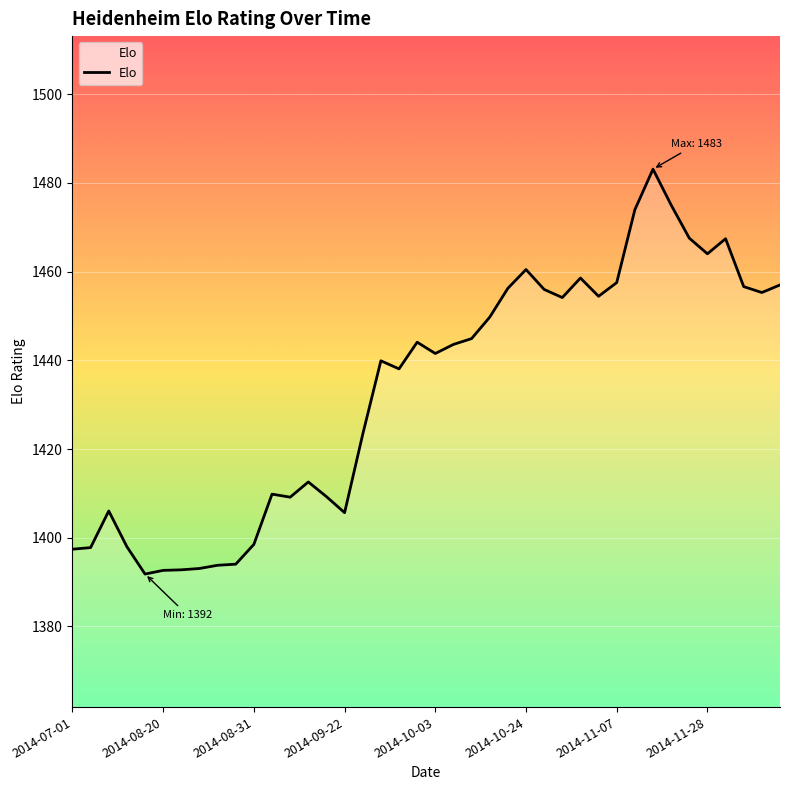

What is the minimum value shown in the chart?

1391.8